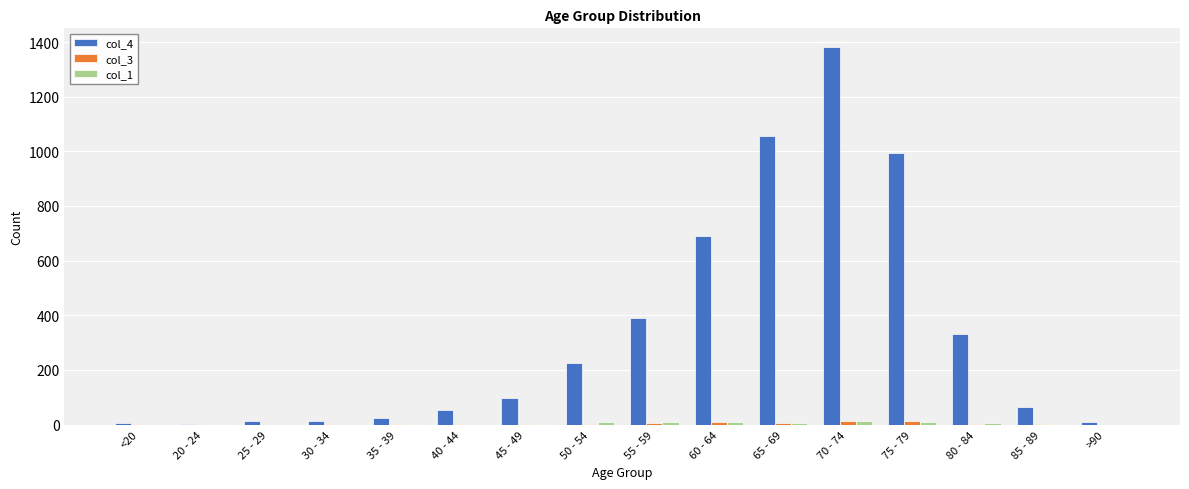

Which category has the highest value in the col_4 series?

70 - 74